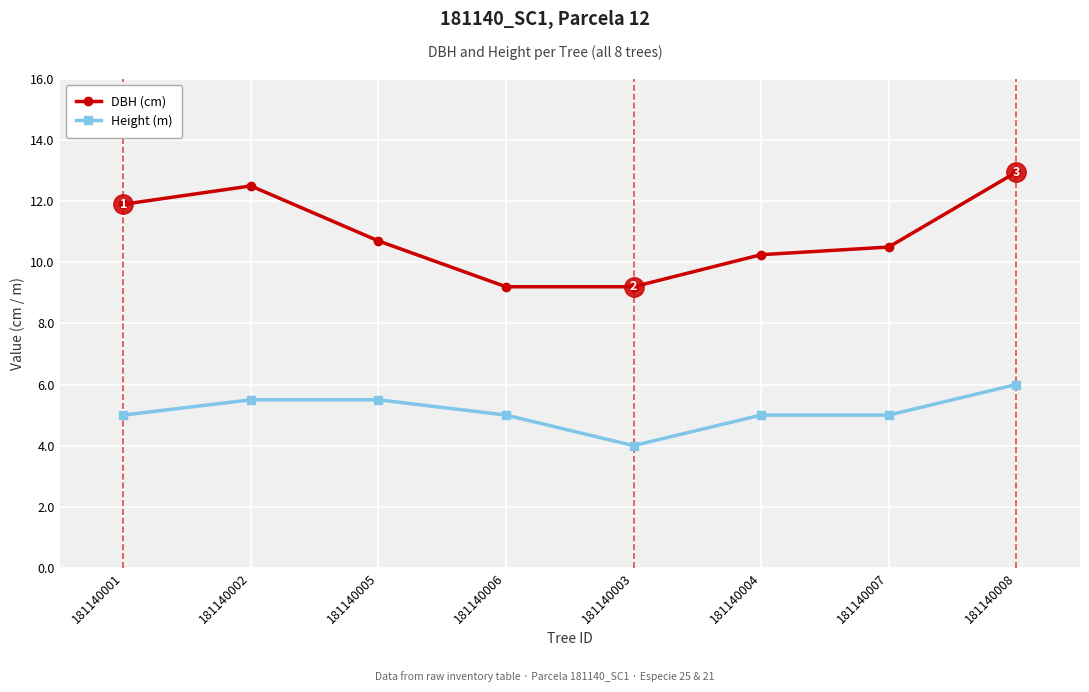

How many values in the DBH (cm) series exceed 10?

6